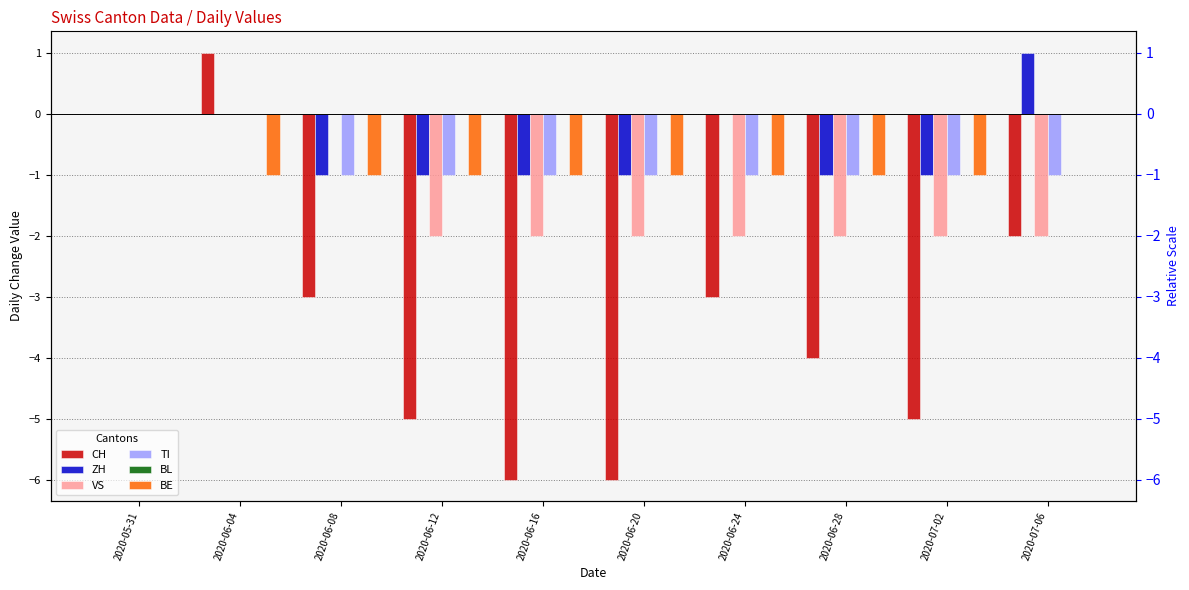

Where is TI nearest to the value 0?

2020-05-31